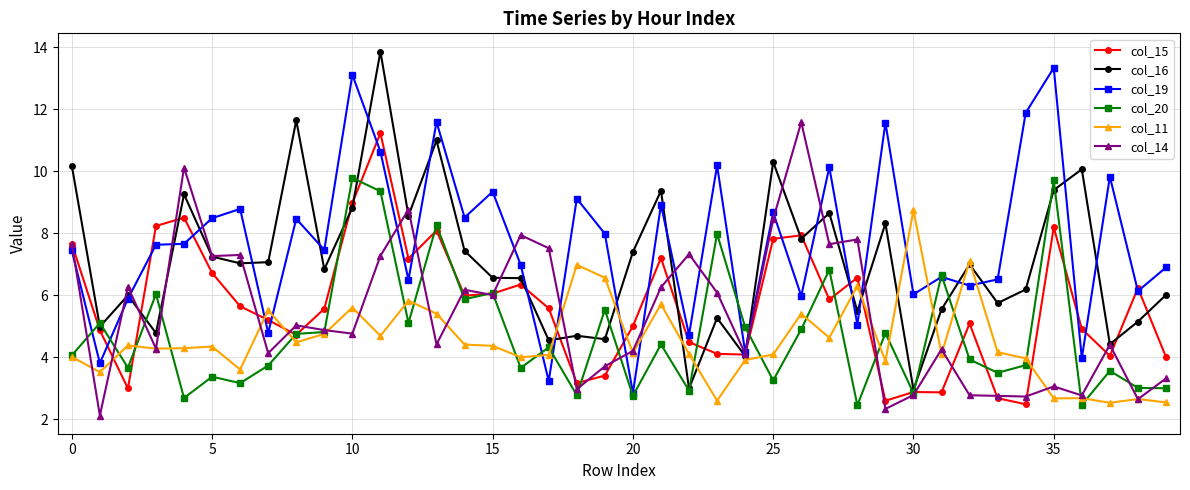

True or false: col_11 has more than 1 interior local peaks.

True